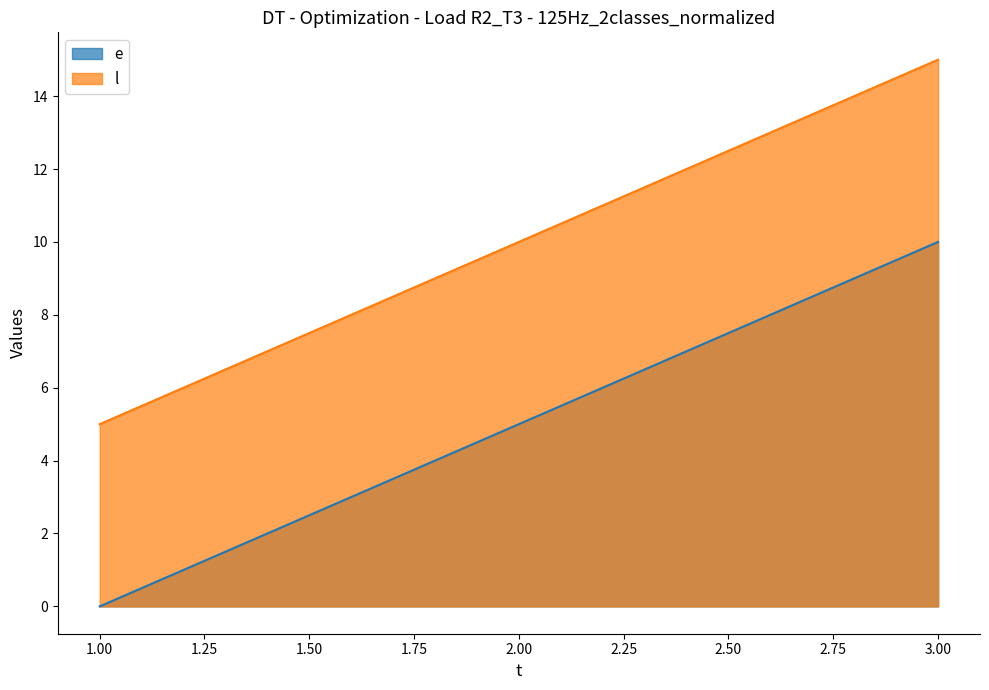

What is the value of the l point at the 1st from the left?

5